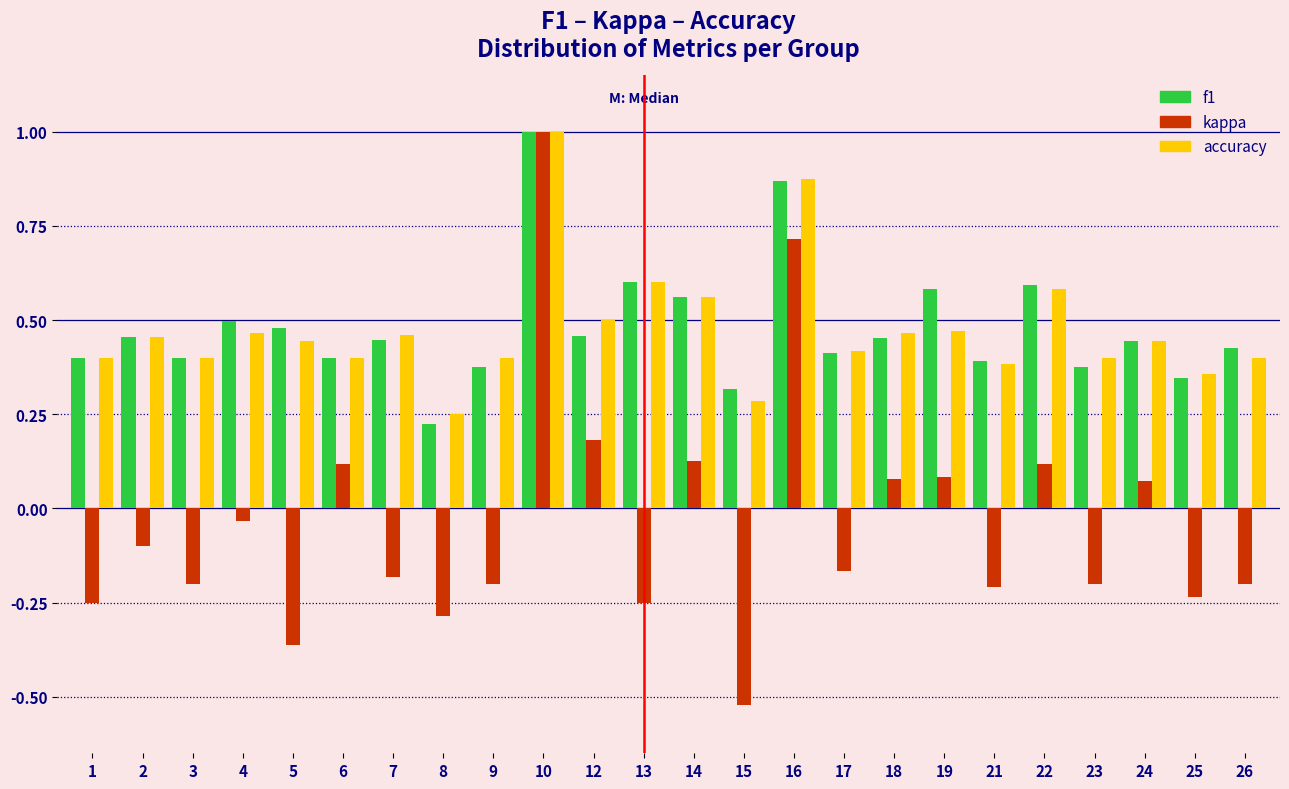

Where does the kappa series first go above 0?

6